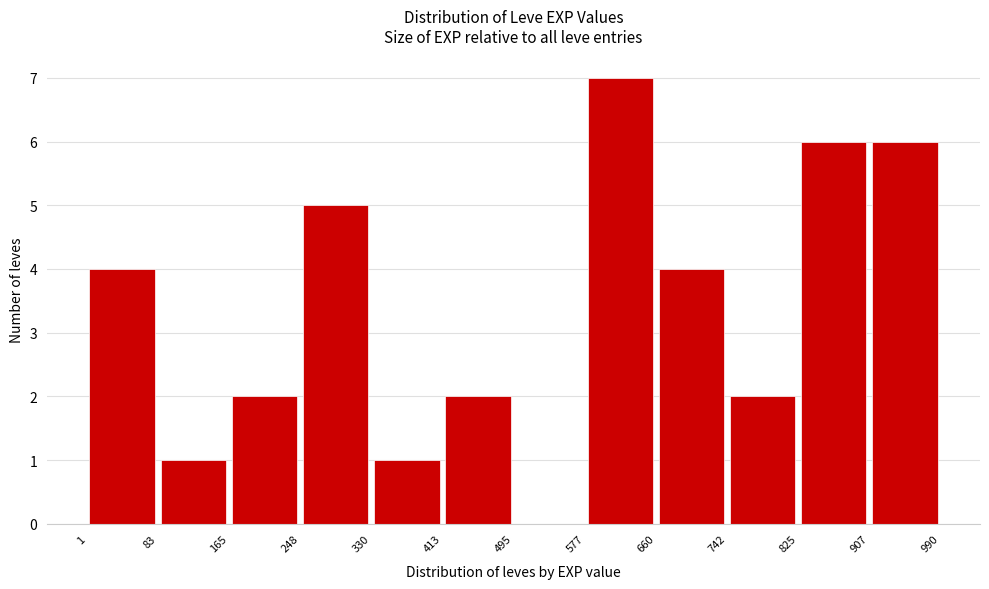

Reading left to right, transcribe this chart: for each bar, give the range it covers on the x-axis and its height. The values are not printed on the chart, so give them approximately, as read against the axis.

1 to 83: 4
83 to 165: 1
165 to 248: 2
248 to 330: 5
330 to 413: 1
413 to 495: 2
495 to 577: 0
577 to 660: 7
660 to 742: 4
742 to 825: 2
825 to 907: 6
907 to 990: 6